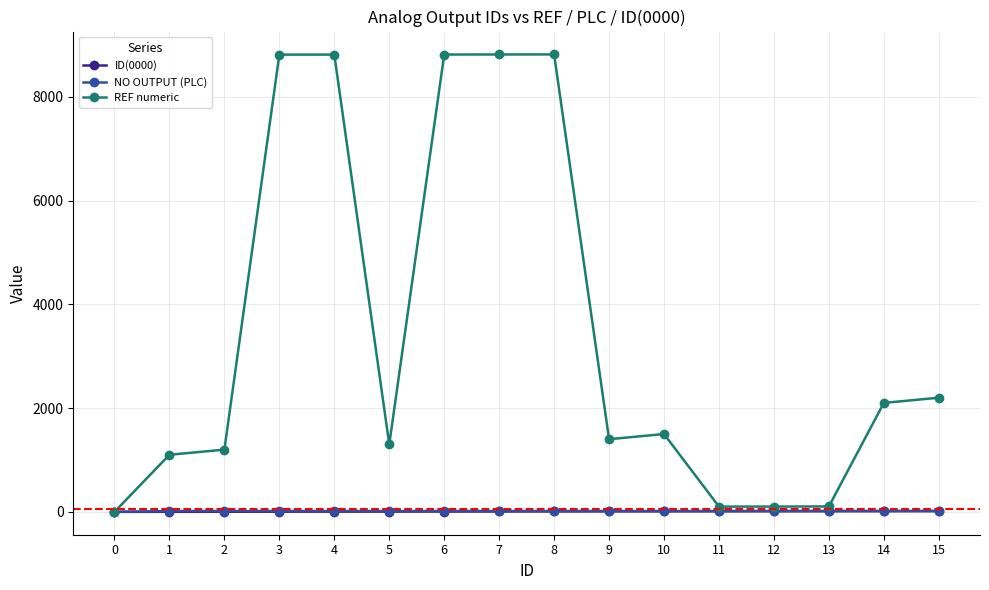

Which series changed the most between 7 and 15?

REF numeric